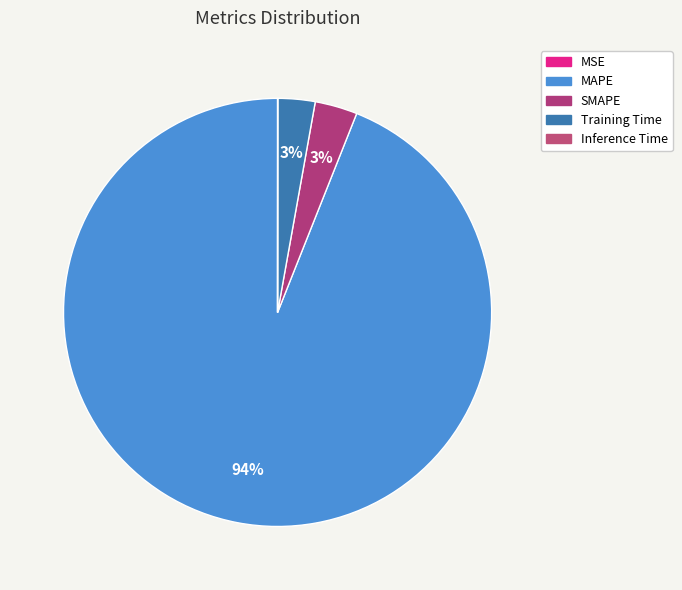

To the nearest percent, what is the difference between the Training Time and Inference Time slice percentages?

3%